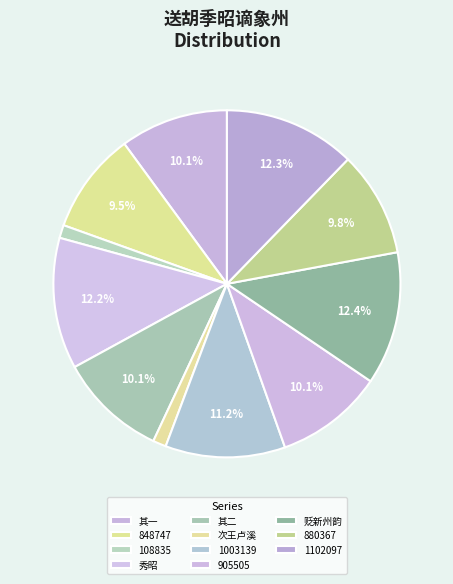

How many slices are in this pie chart?

11